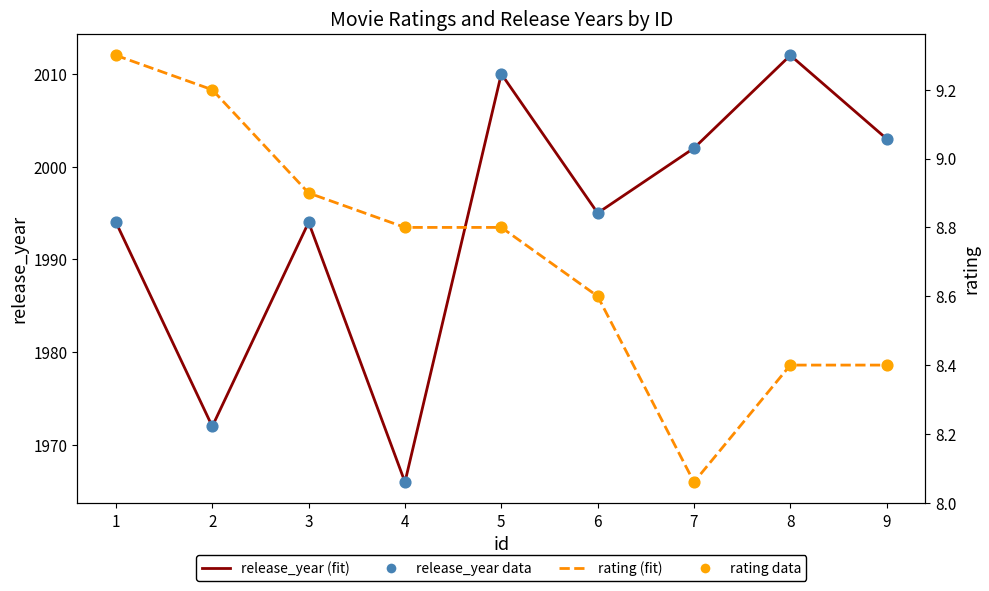

Is the value of rating (line) at 3 greater than the value of rating at 3?

No